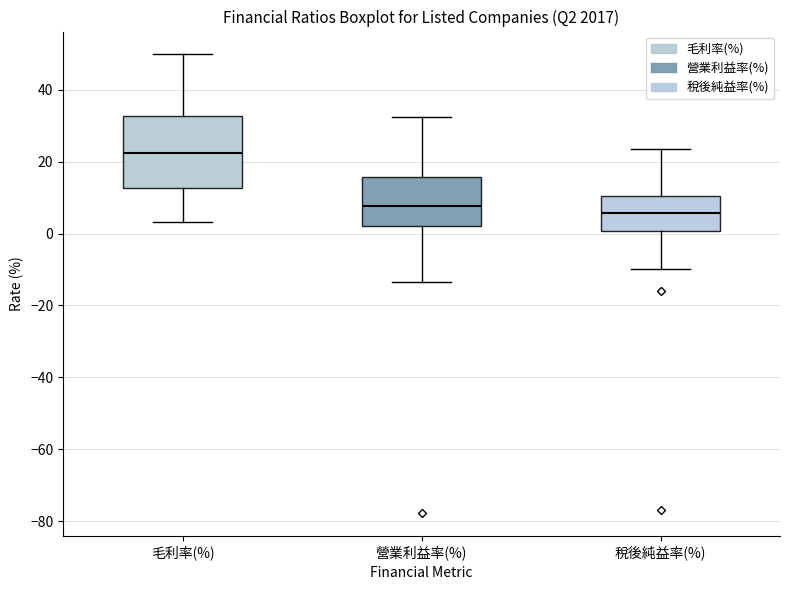

Where does the upper whisker of the box for 稅後純益率(%) end on the y-axis? The values are not printed on the chart, so give them approximately, as read against the axis.

24